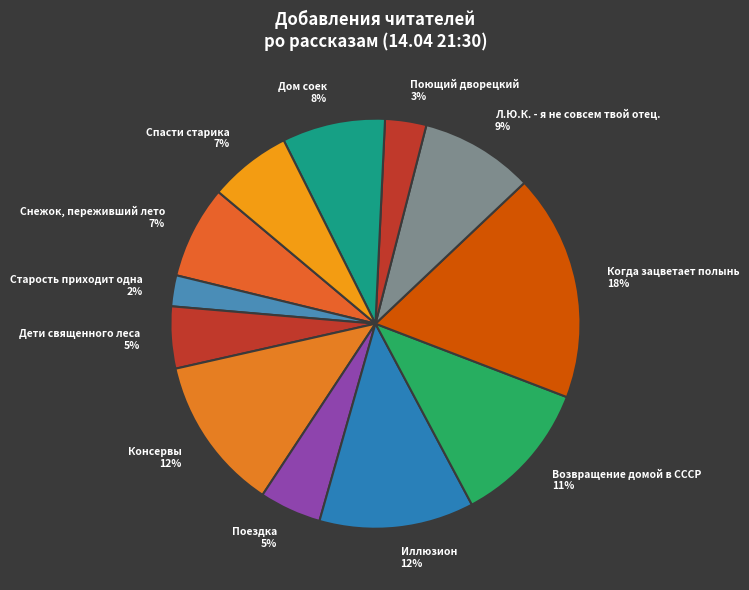

Is it true that Дом соек 8% is 8% of the pie?

True